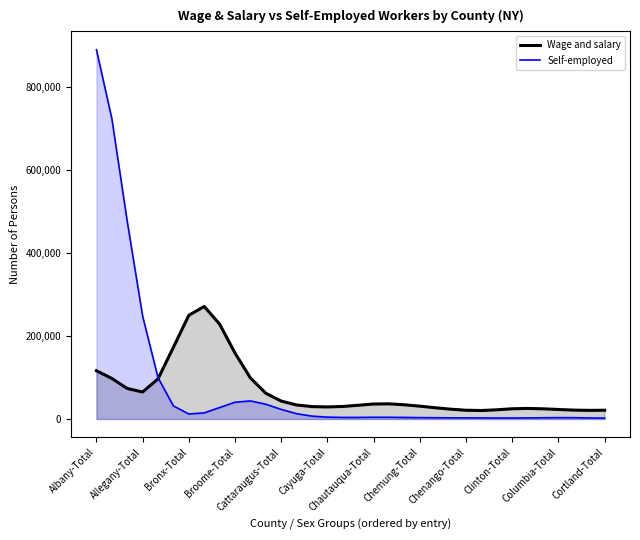

At Allegany-Total, list the series in order from largest to smallest.

Self-employed, Wage and salary